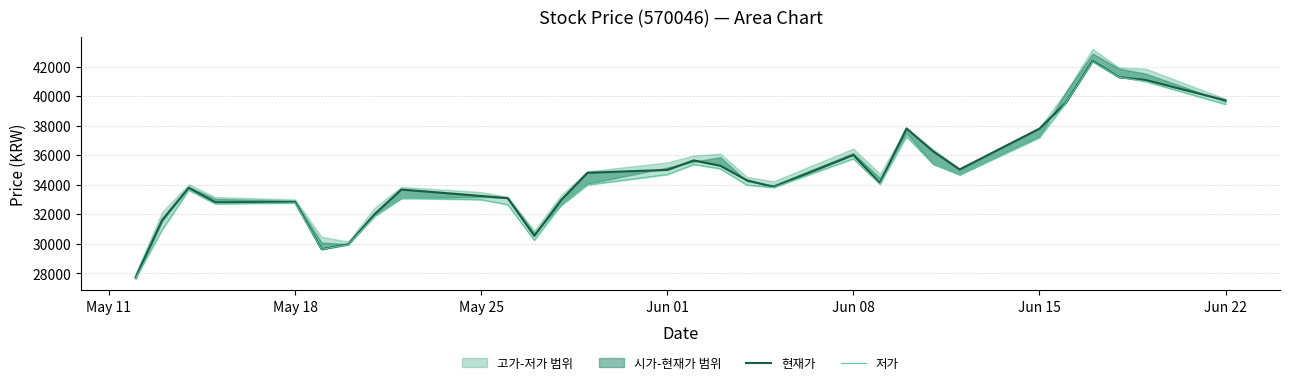

Which series has the widest spread of values?

저가